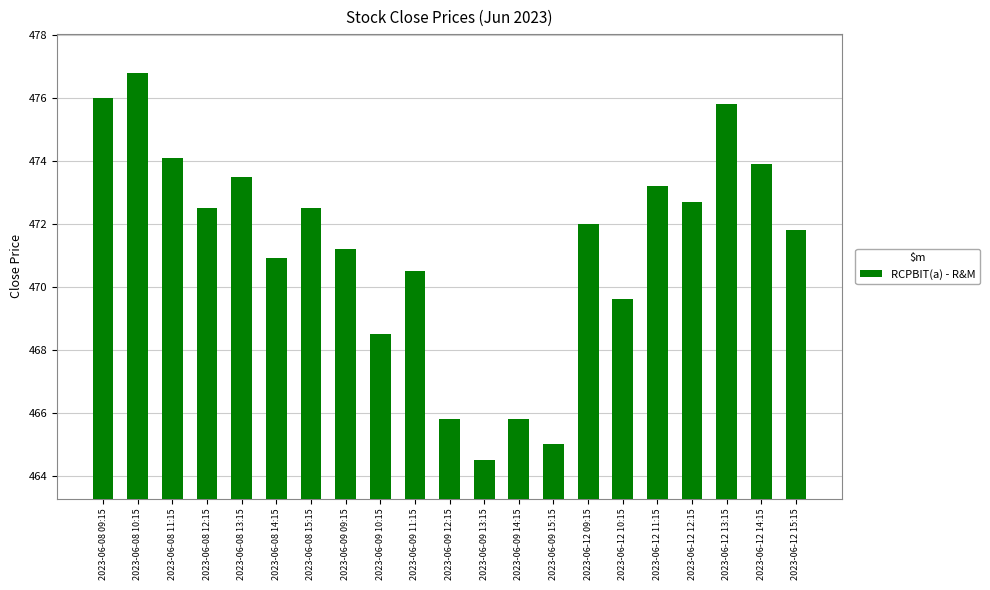

Reading right to left, list all the values displayed in this chart.

2023-06-12 15:15=471.8	2023-06-12 14:15=473.9	2023-06-12 13:15=475.8	2023-06-12 12:15=472.7	2023-06-12 11:15=473.2	2023-06-12 10:15=469.6	2023-06-12 09:15=472.0	2023-06-09 15:15=465.0	2023-06-09 14:15=465.8	2023-06-09 13:15=464.5	2023-06-09 12:15=465.8	2023-06-09 11:15=470.5	2023-06-09 10:15=468.5	2023-06-09 09:15=471.2	2023-06-08 15:15=472.5	2023-06-08 14:15=470.9	2023-06-08 13:15=473.5	2023-06-08 12:15=472.5	2023-06-08 11:15=474.1	2023-06-08 10:15=476.8	2023-06-08 09:15=476.0